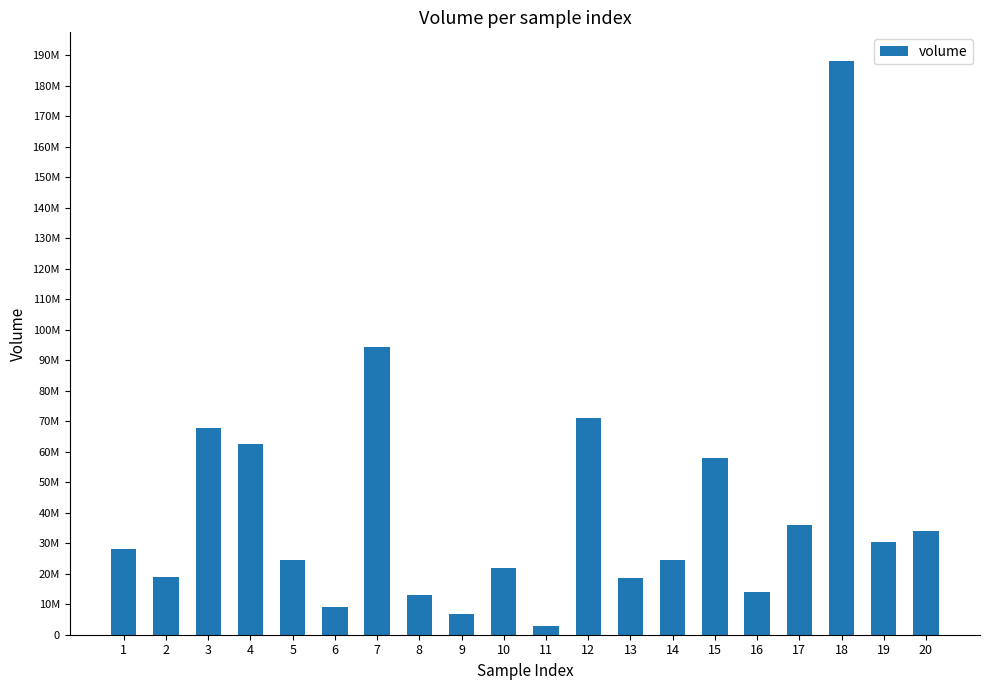

Does the chart contain any negative values?

No